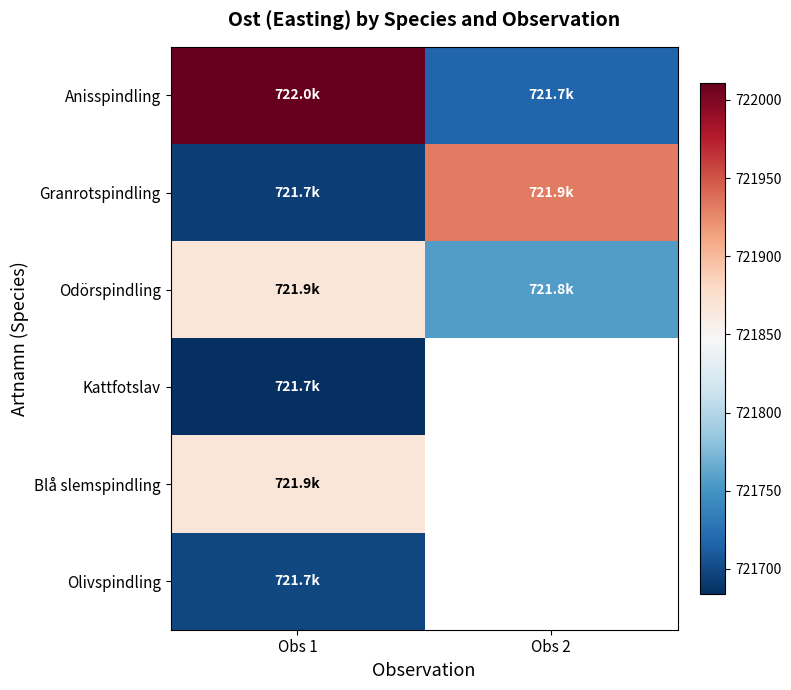

What is the difference between the highest and lowest values at Obs 2?

215.5